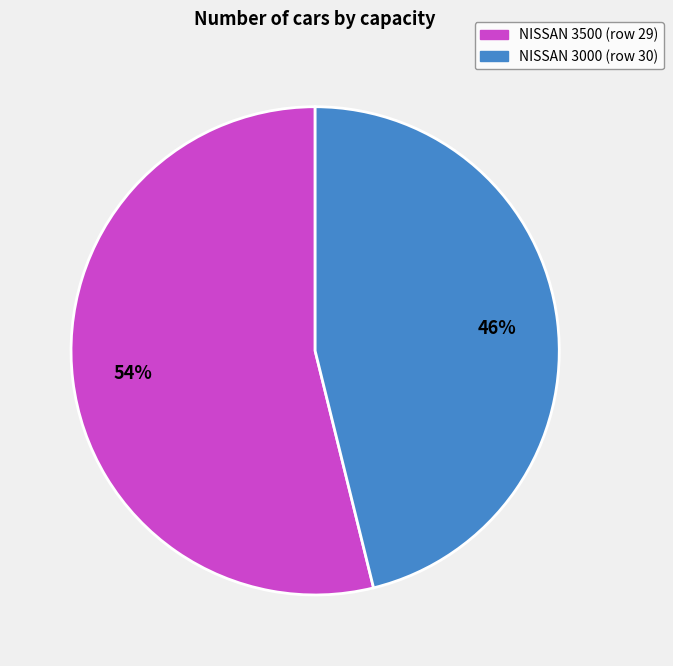

Approximately how many times larger is the value at NISSAN 3500 (row 29) compared to NISSAN 3000 (row 30)?

1.2